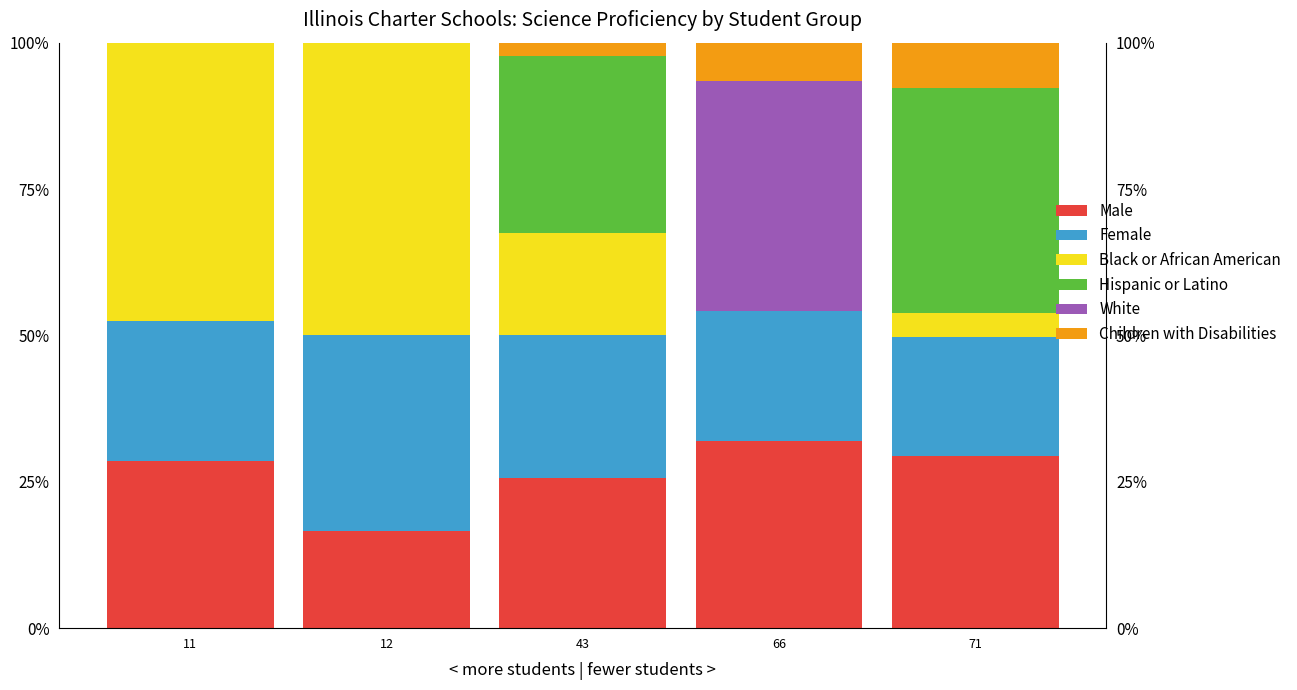

Is the value of Children with Disabilities at 66 greater than the value of Hispanic or Latino at 11?

Yes